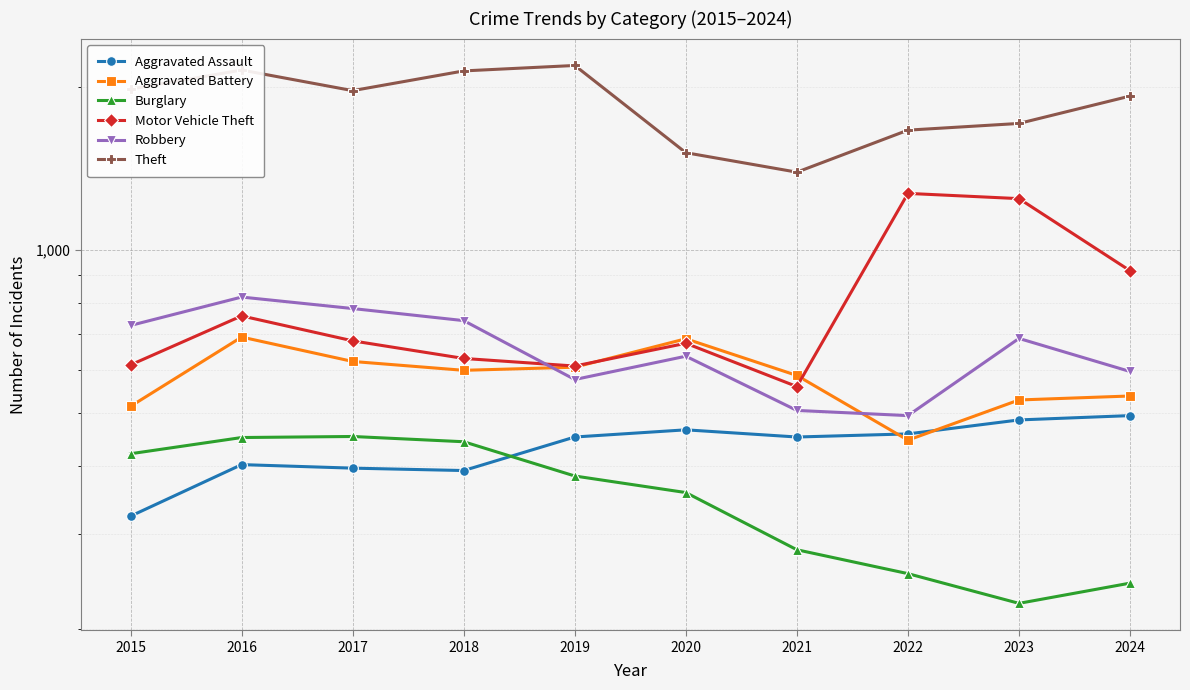

At which category does Aggravated Assault reach its first local valley?

2018